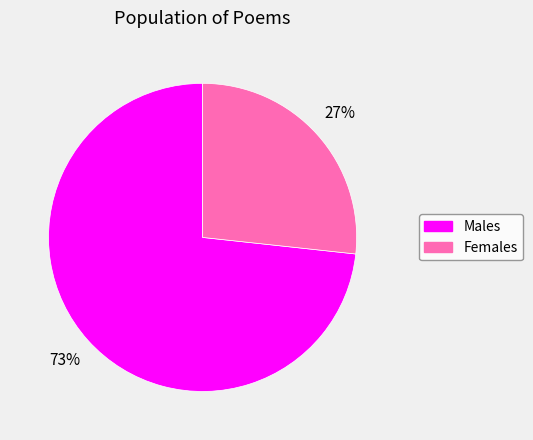

Does any single category account for the majority?

Yes